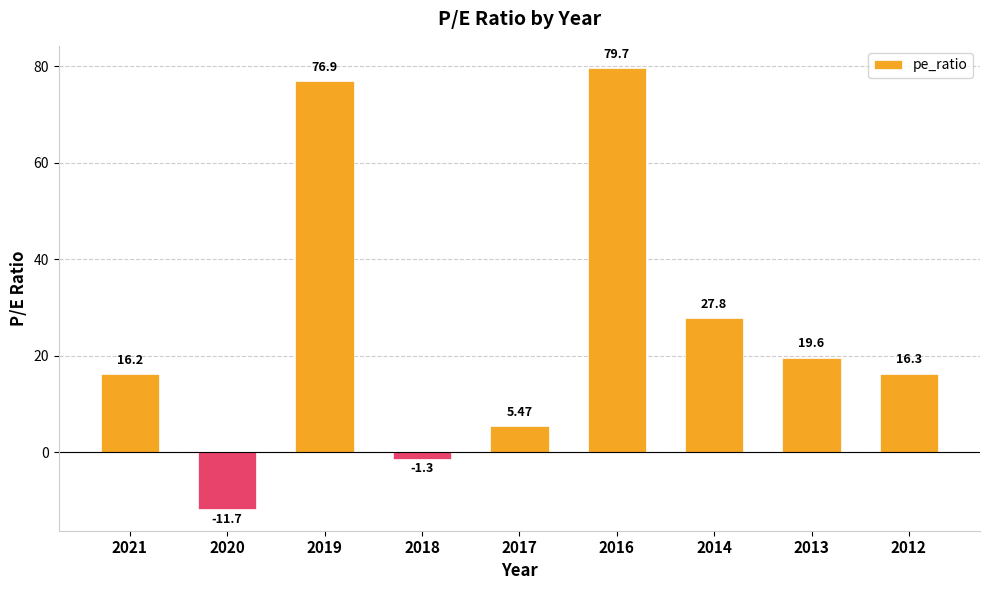

List the labels in order of value, smallest first.

2020, 2018, 2017, 2021, 2012, 2013, 2014, 2019, 2016